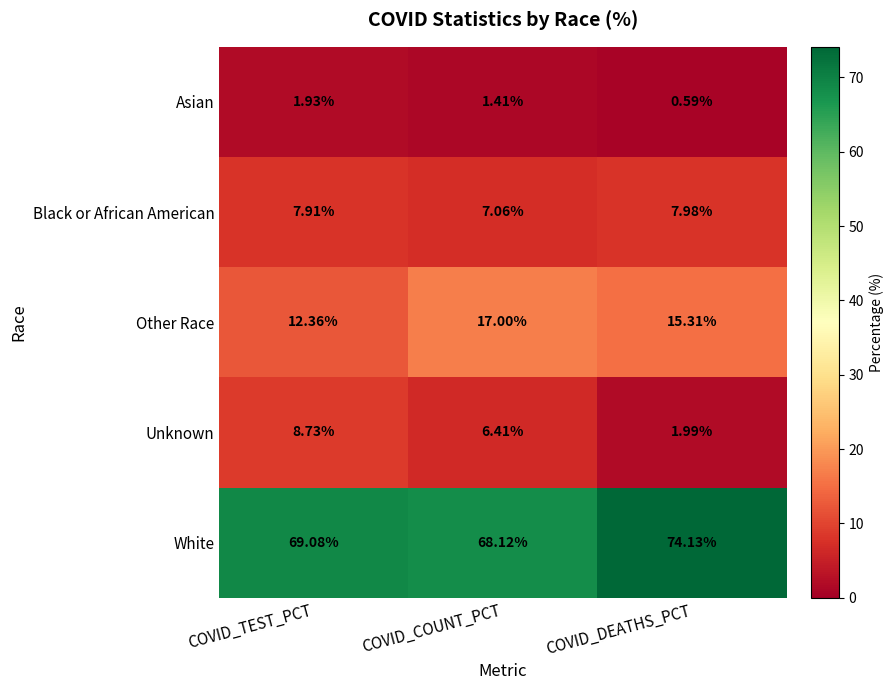

Which series has the largest total across all categories?

White